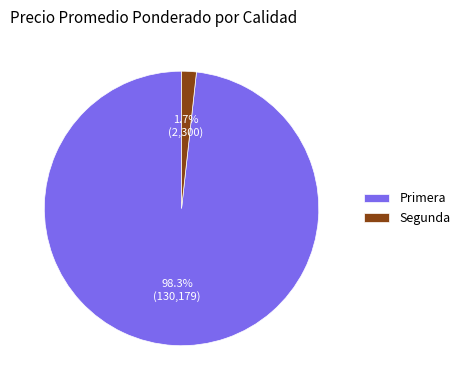

Rank the categories by value from highest to lowest.

Primera, Segunda